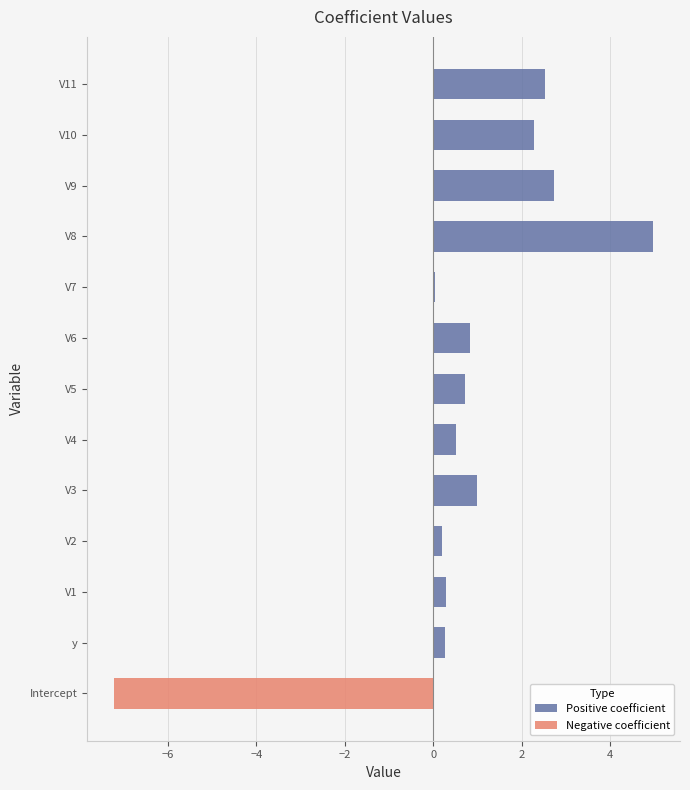

What is the difference between the maximum and minimum values in the Negative coefficient series?

7.2